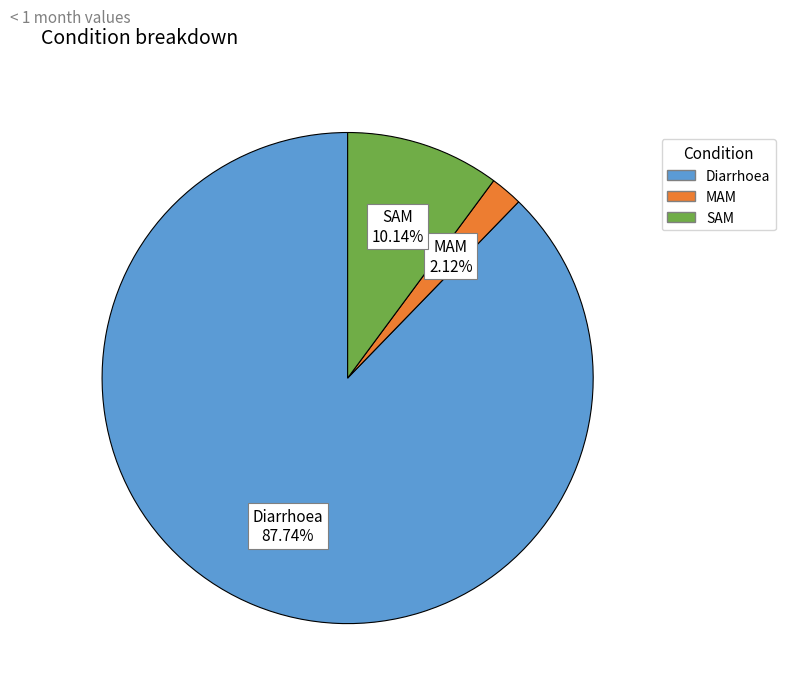

Which category has the biggest portion of the pie?

Diarrhoea